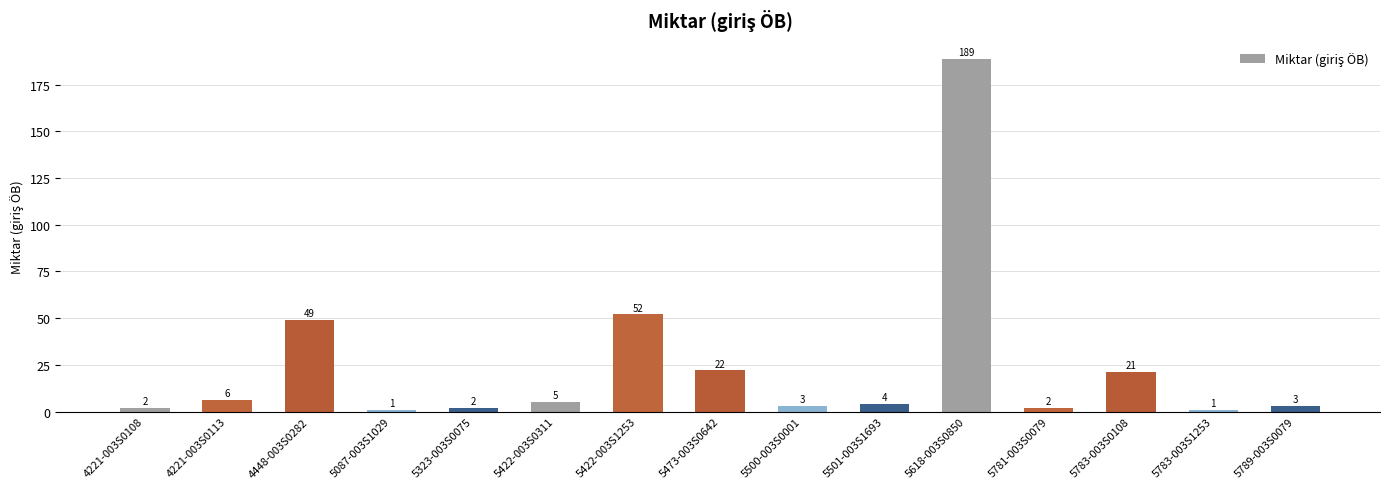

The value at 5781-003S0079 is 2. True or false?

True